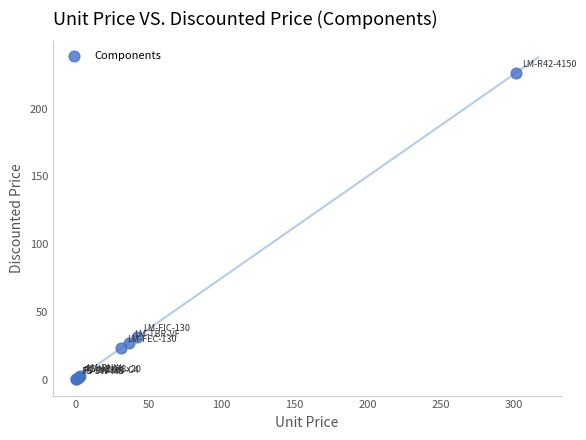

What Y value in the scatter plot is closest to 113?

31.6